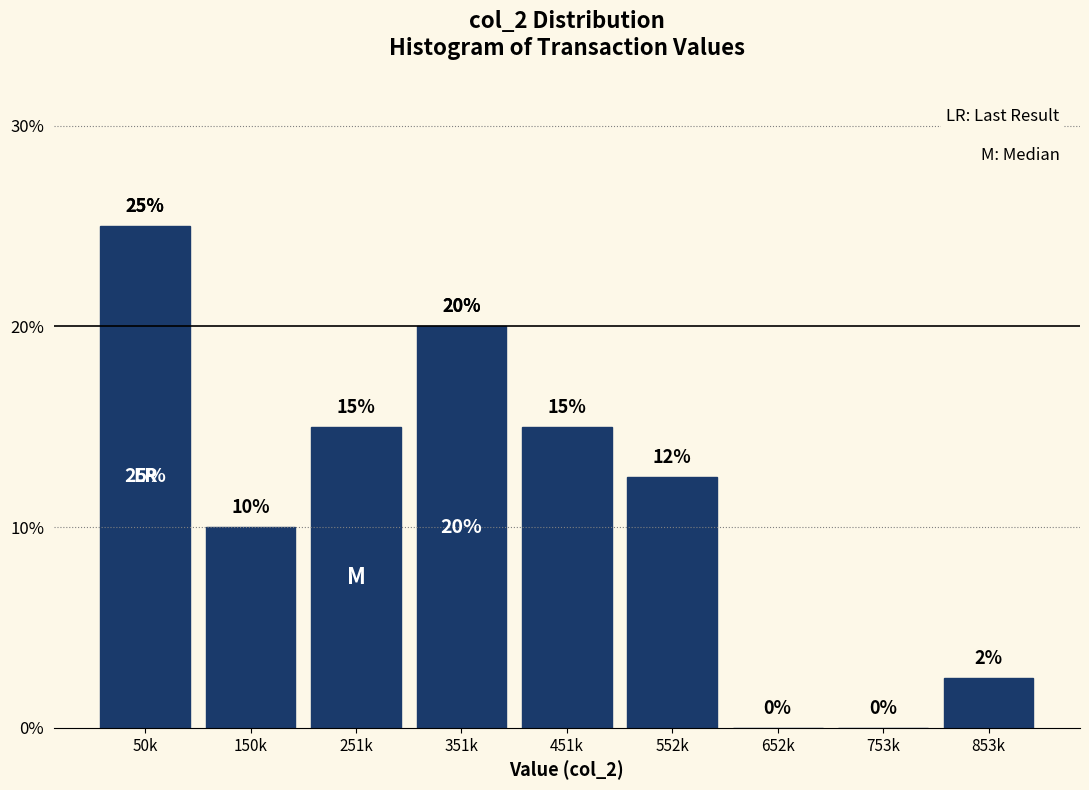

Are the bars horizontal?

No